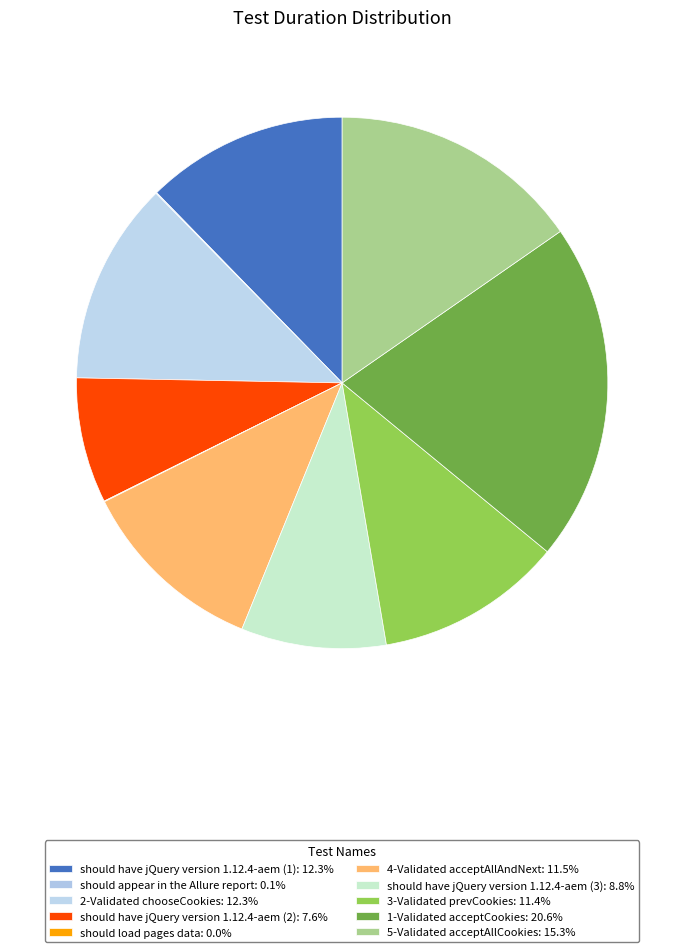

What is the largest slice in the pie chart?

1-Validated acceptCookies